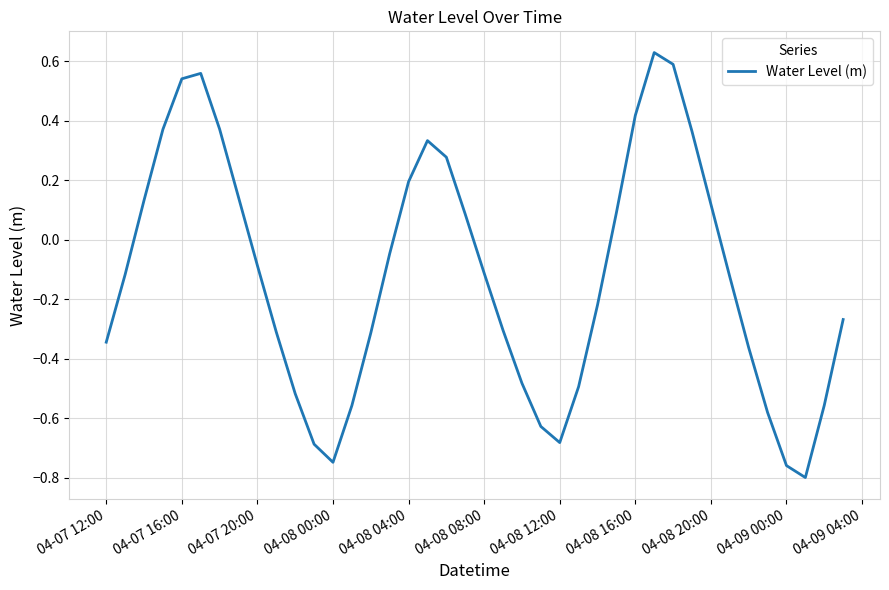

What is the difference between the maximum and minimum values?

1.4